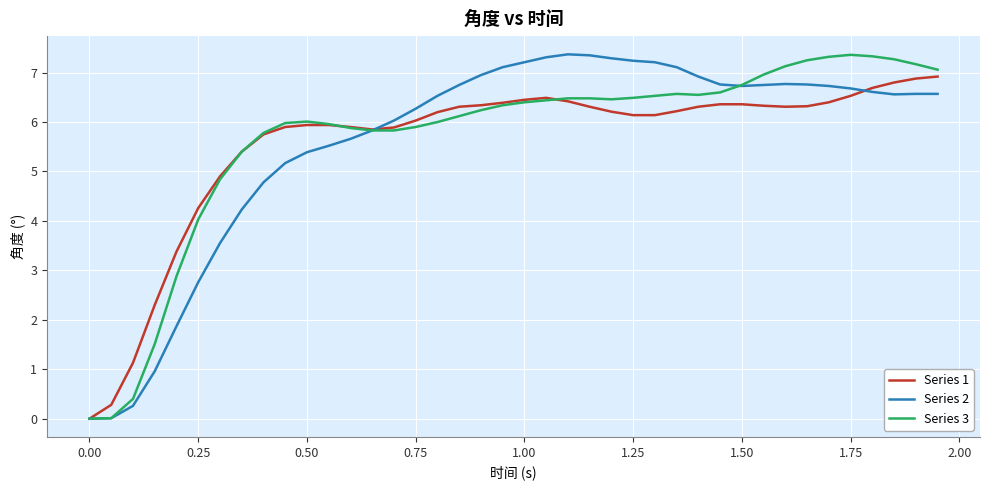

What is the greatest value displayed?

7.4